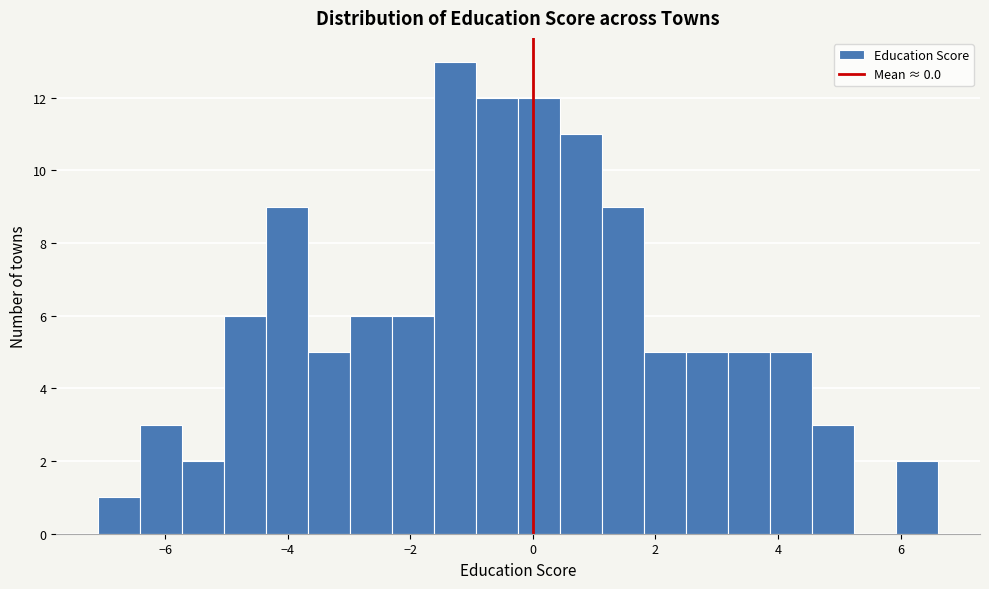

Around what value on the x-axis is the tallest bar? Give the approximate position of its centre, as read against the axis.

-1.2